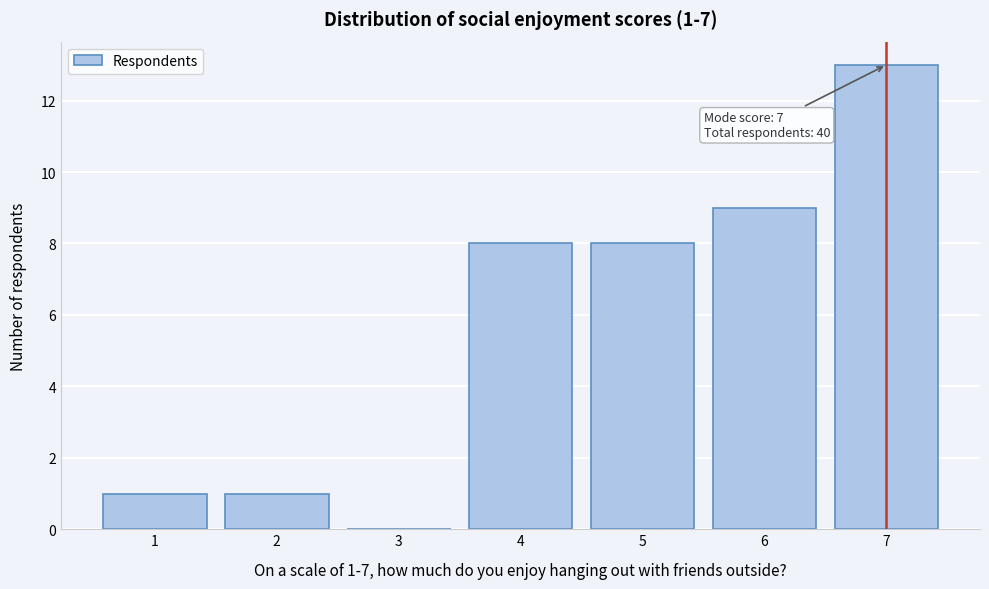

Over which range of the x-axis is the bar tallest?

6.5 to 7.5